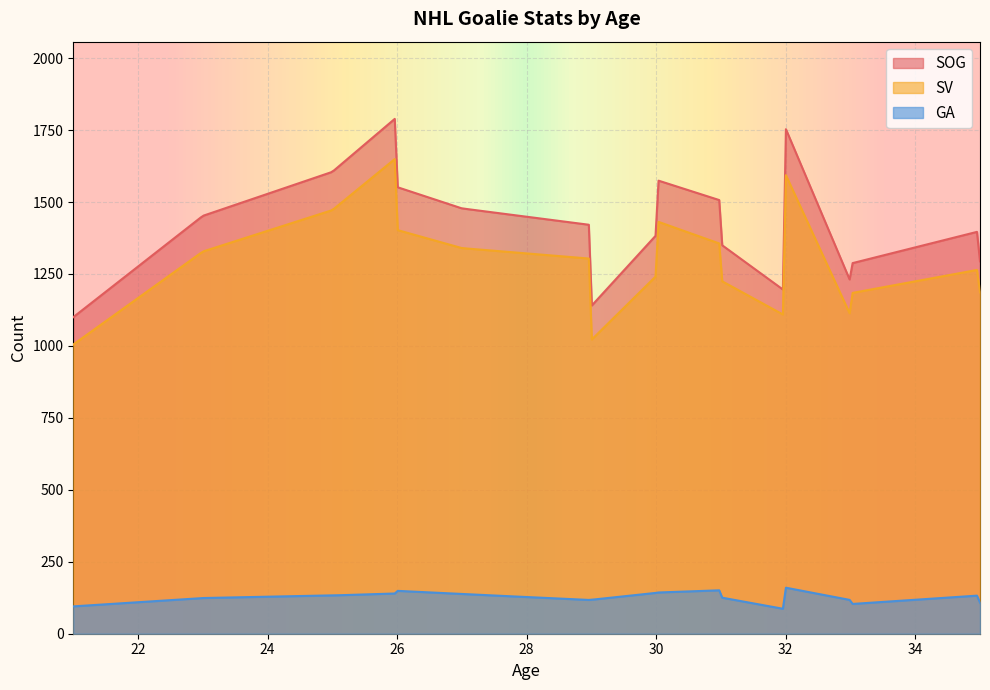

Count the number of categories in the chart.

300